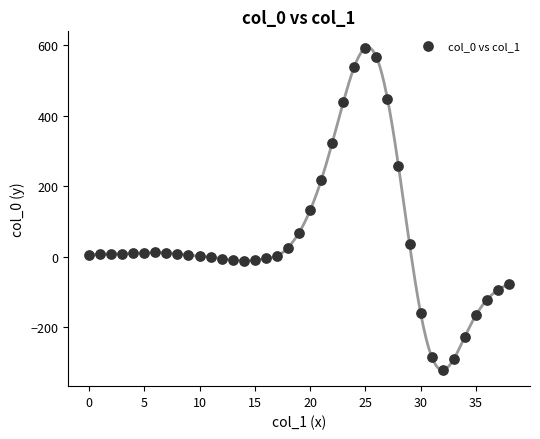

What is the range of Y values (max minus min)?

912